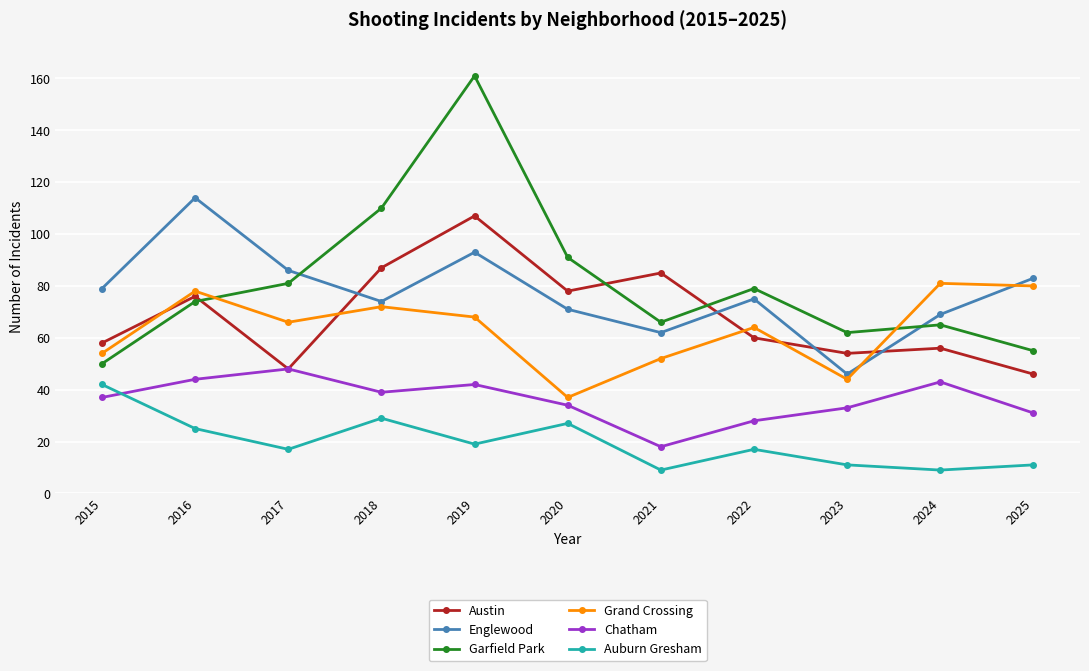

How many interior local valleys does the Austin series have?

3